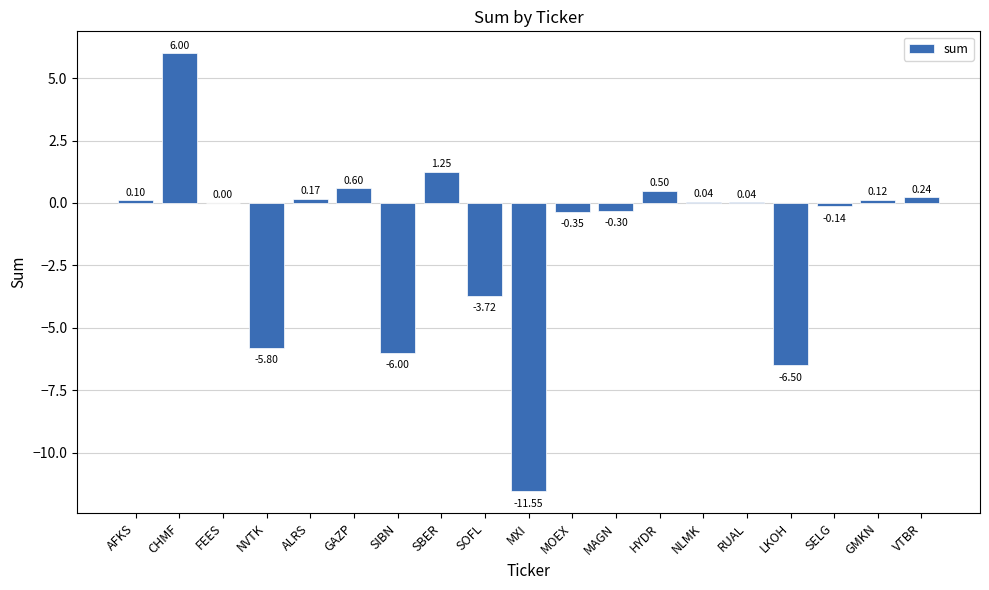

Which category has the highest value across all series?

CHMF